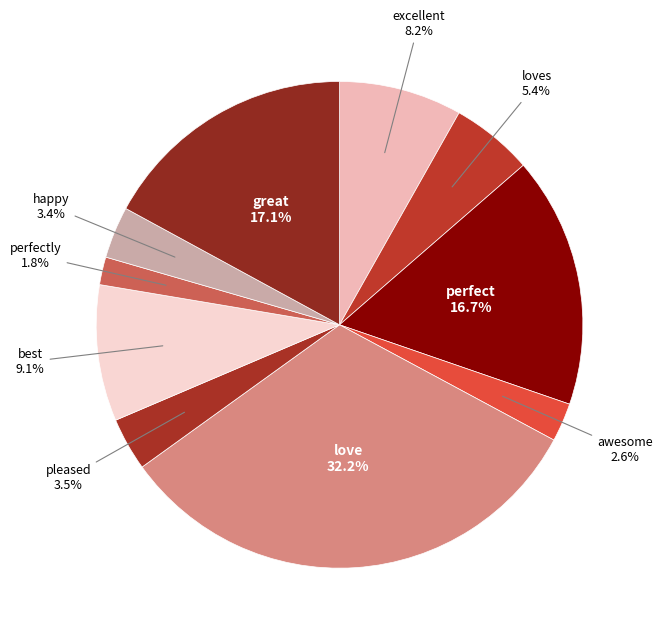

To the nearest percent, what is the difference between the largest and smallest slice percentages?

30%